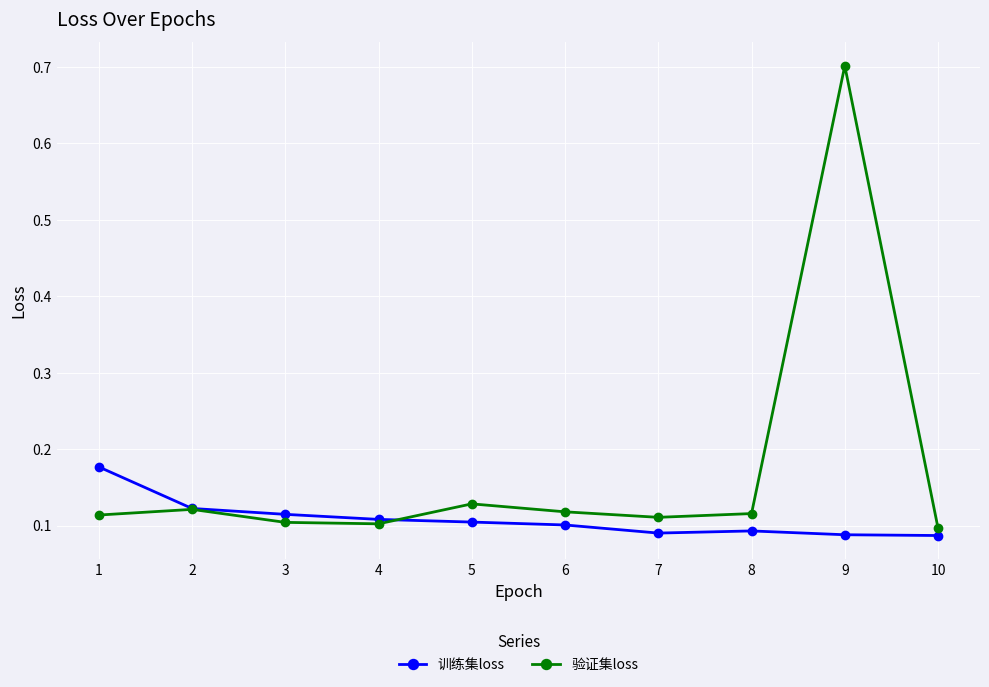

What is the spread (max minus min) of values at 9?

0.6